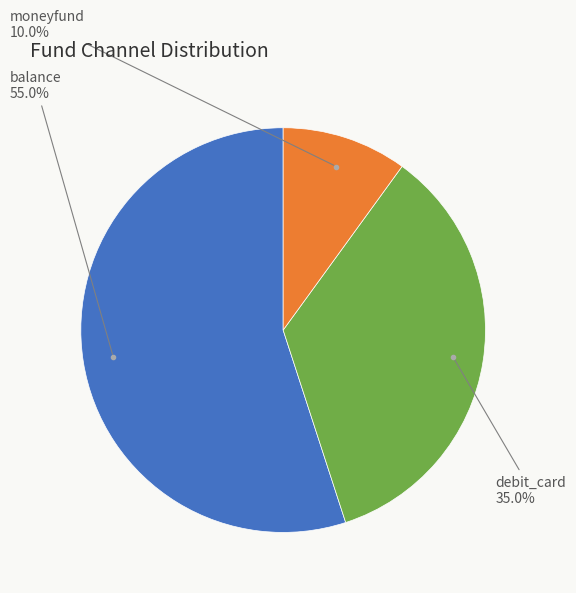

Between balance and moneyfund, which is larger?

balance